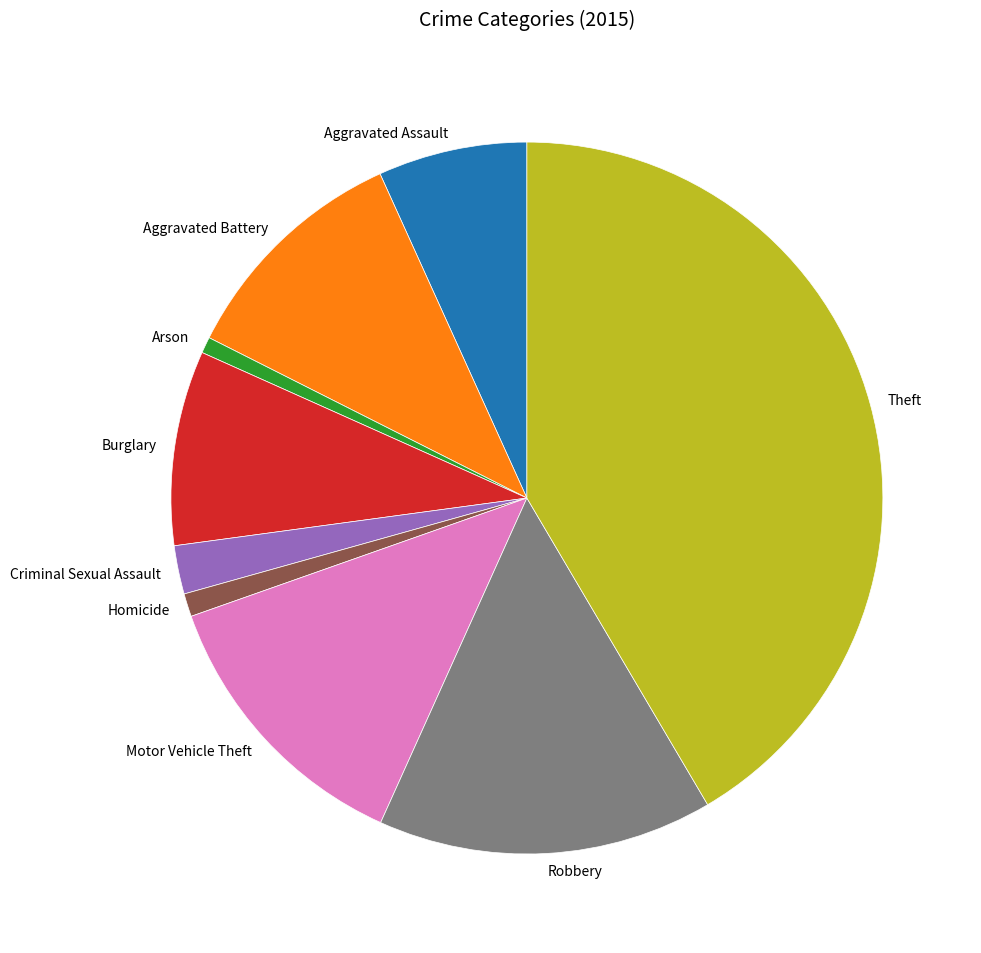

Combined, do Robbery and Motor Vehicle Theft account for over 50%?

No